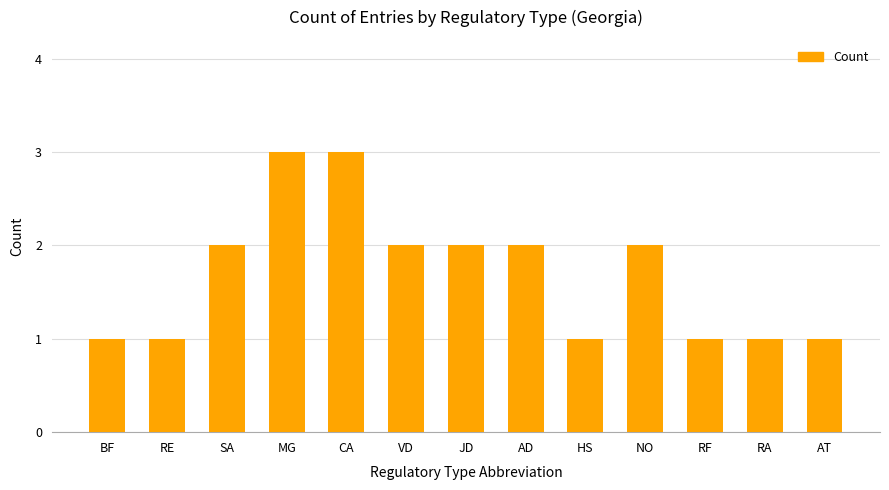

Is it true that the value at RF is 1?

True